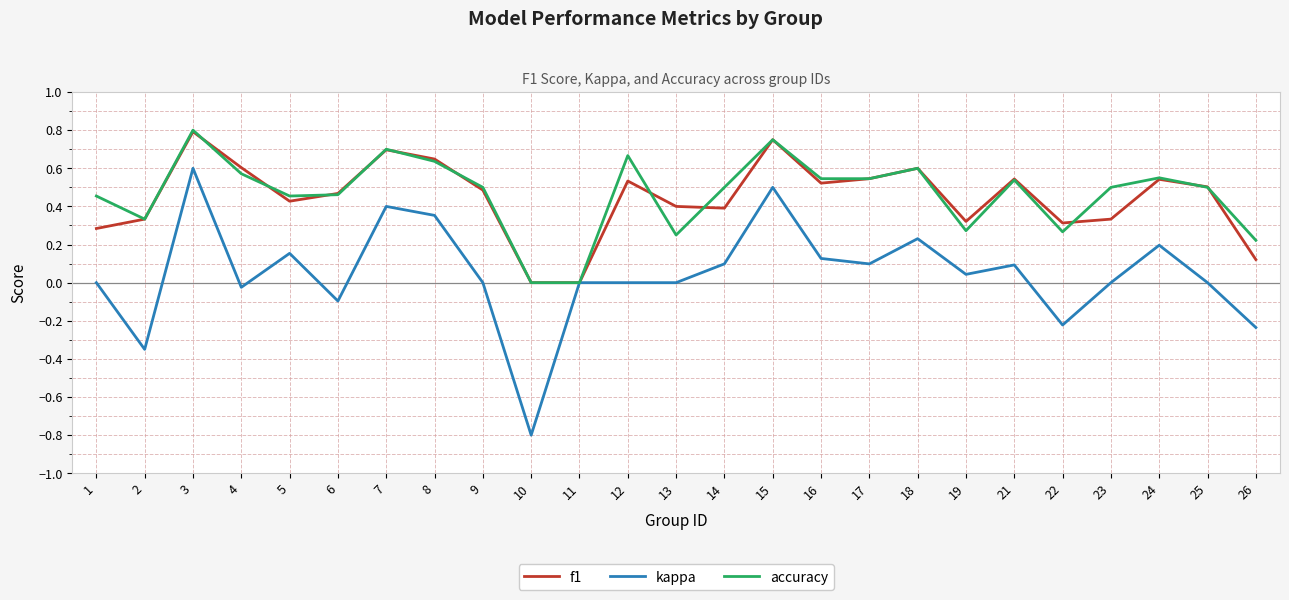

Rank the series at 23 from highest to lowest value.

accuracy, f1, kappa